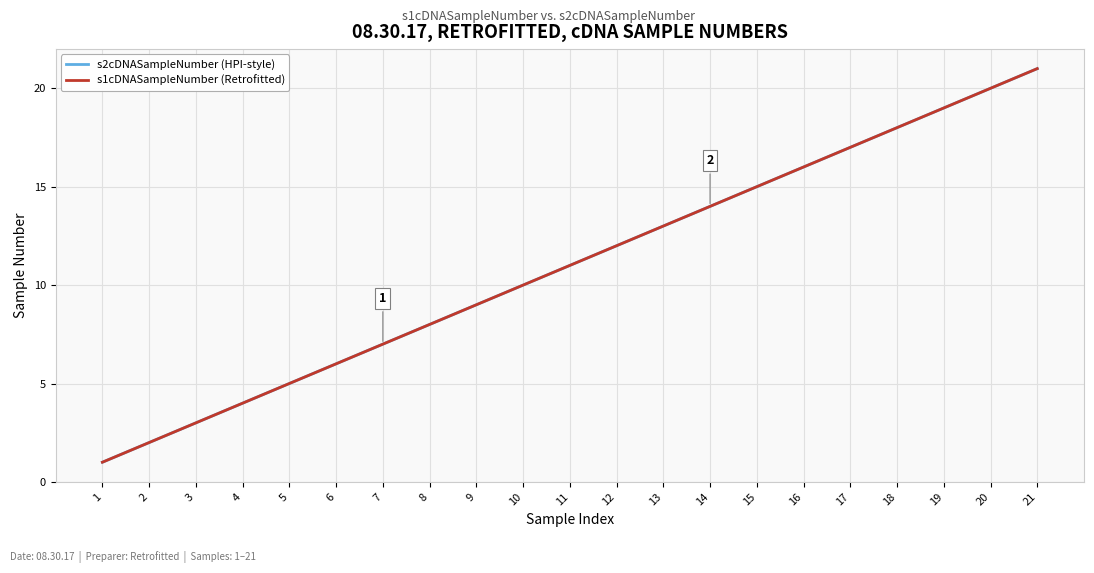

Is this an area chart (filled region under the line)?

No